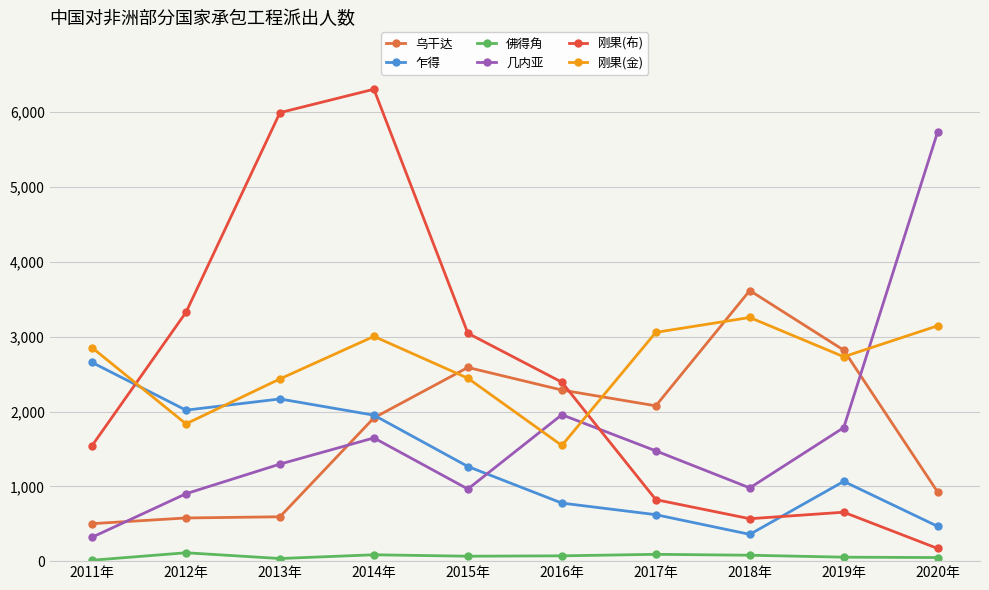

What are all the series names shown in the legend?

乌干达, 乍得, 佛得角, 几内亚, 刚果(布), 刚果(金)